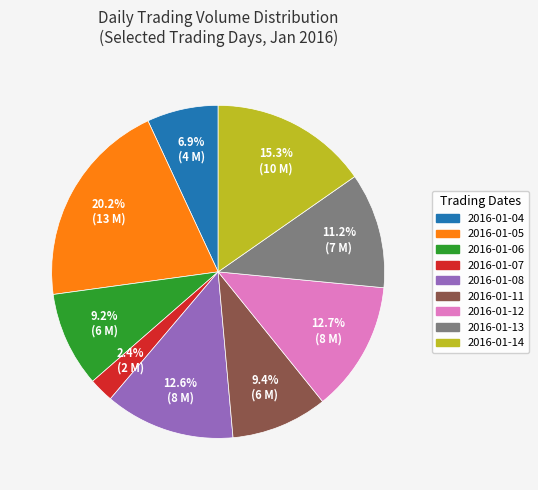

To the nearest percent, what percentage of the pie is 2016-01-07?

2%